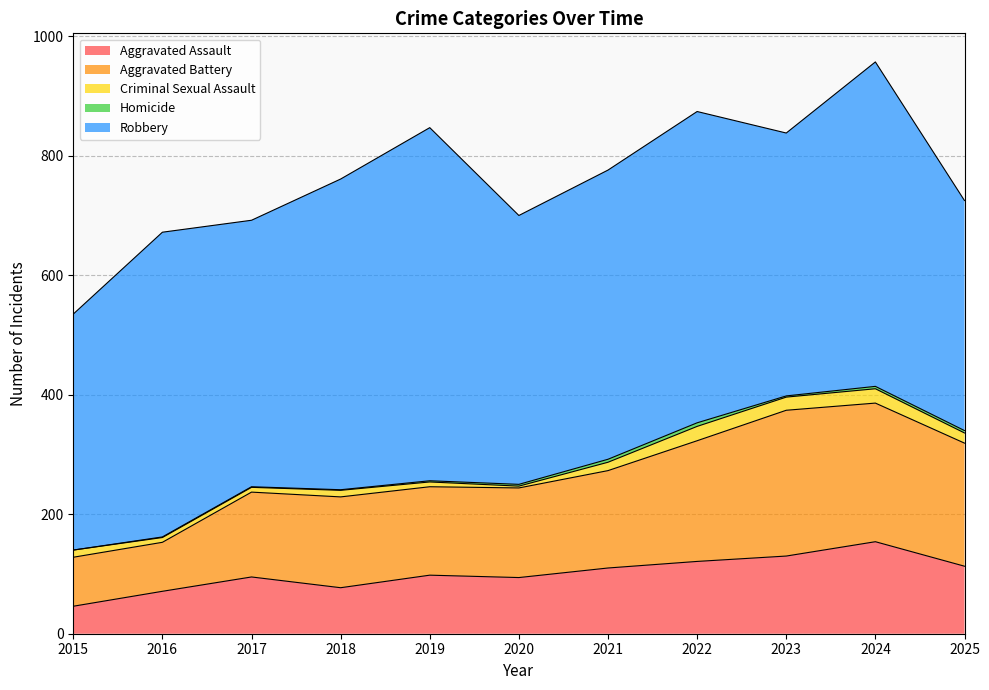

Does the chart display data point markers on the line(s)?

No